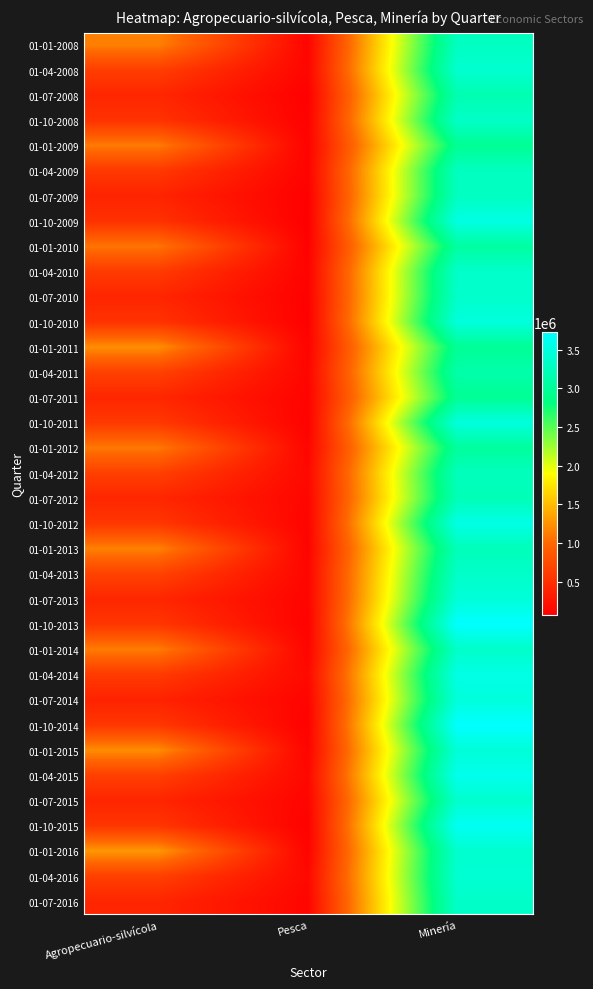

At which category is the sum across all series the highest?

Minería